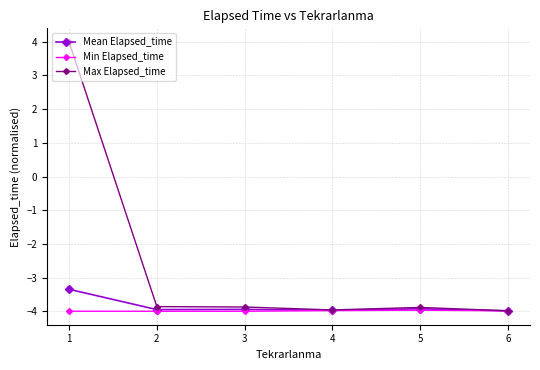

The Min Elapsed_time series shows -7.0 at 6. True or false?

False